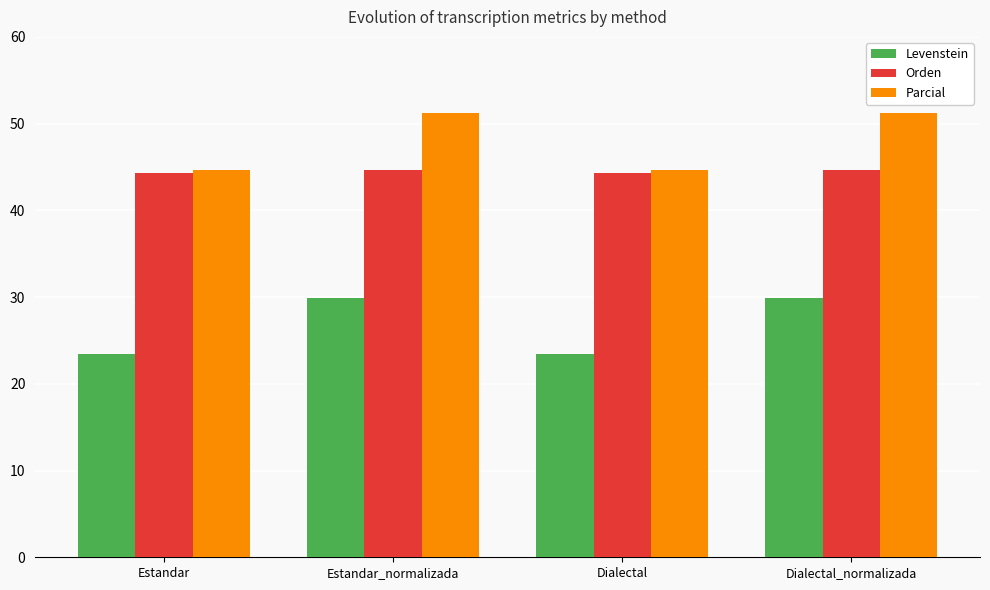

What is the total value across all series at Estandar_normalizada?

125.8